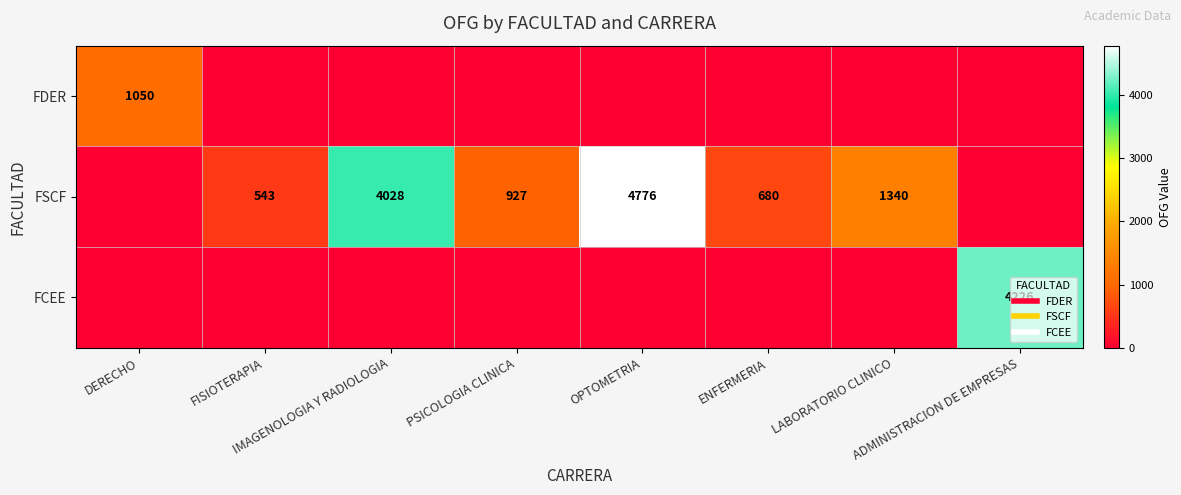

True or false: FDER has a value of 361 at DERECHO.

False